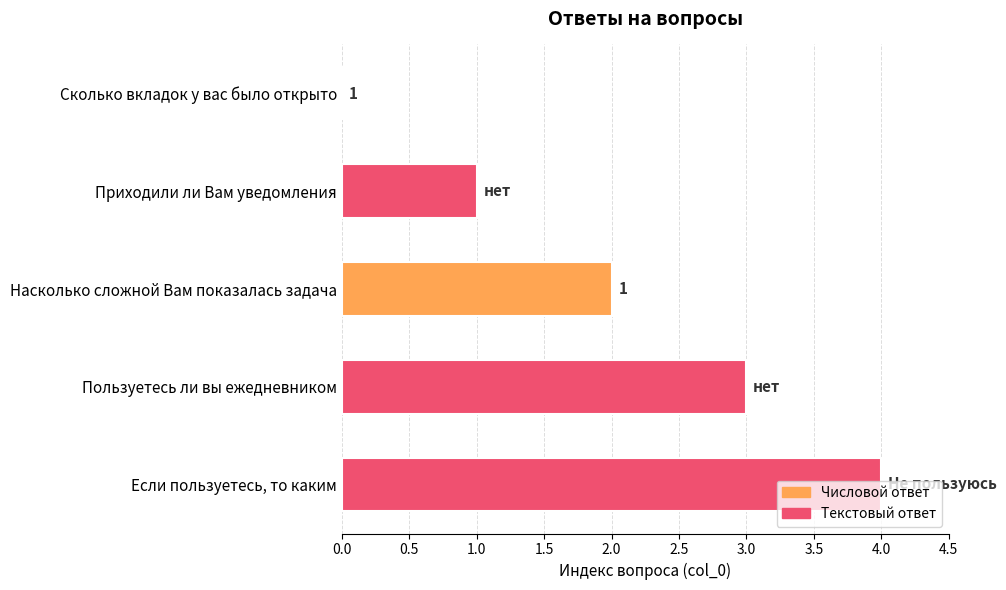

Where is the data nearest to the value 2?

Насколько сложной Вам показалась задача